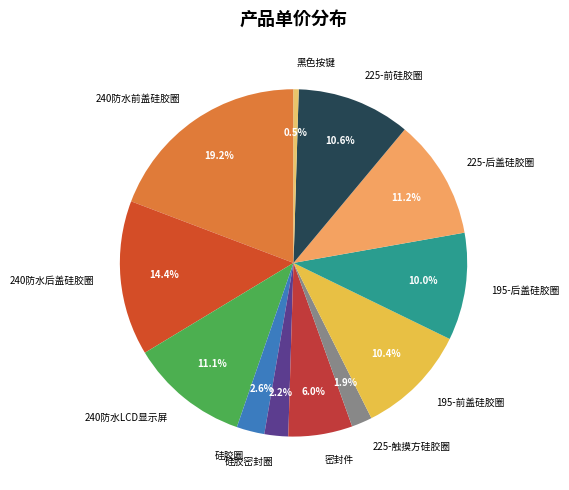

To the nearest percent, what is the difference between the largest and smallest slice percentages?

19%